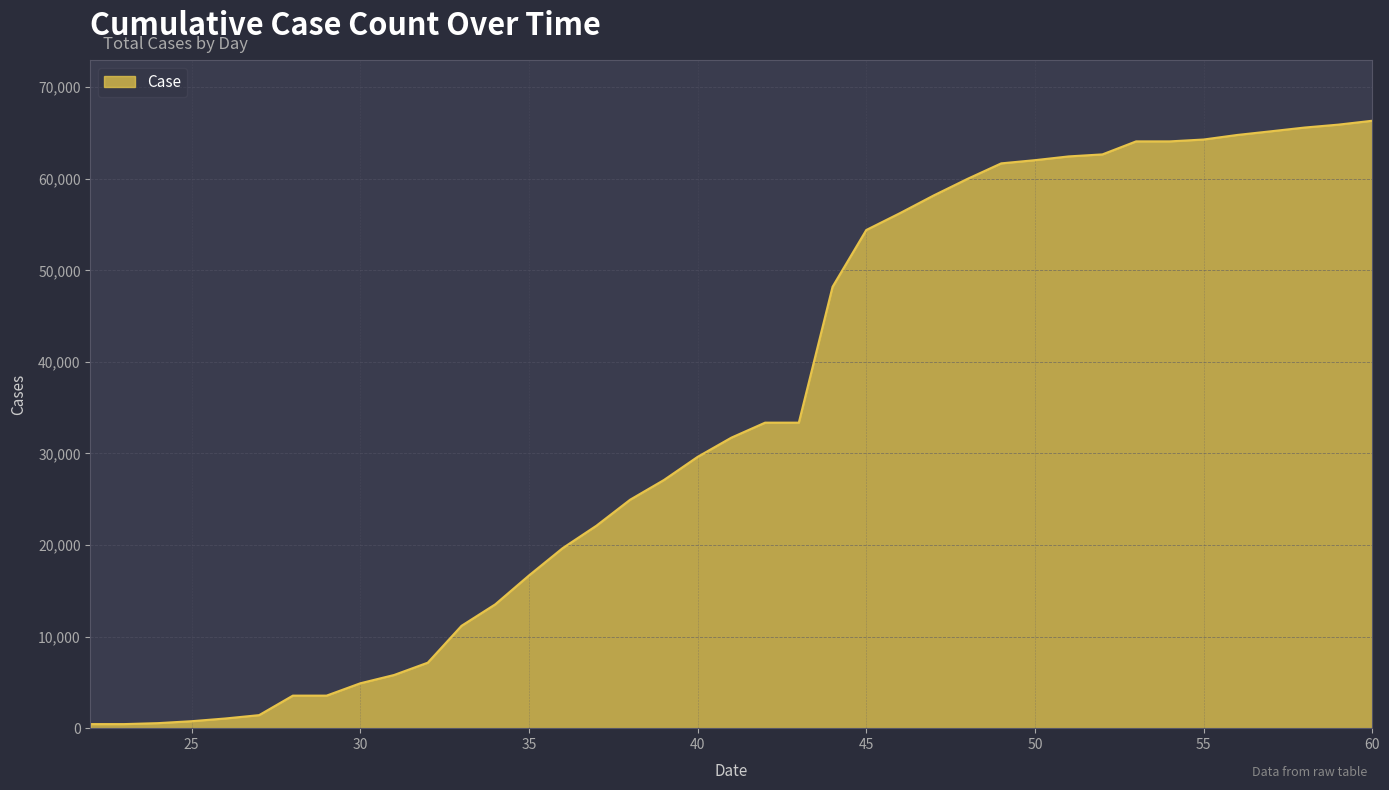

How many lines are shown in the chart?

1